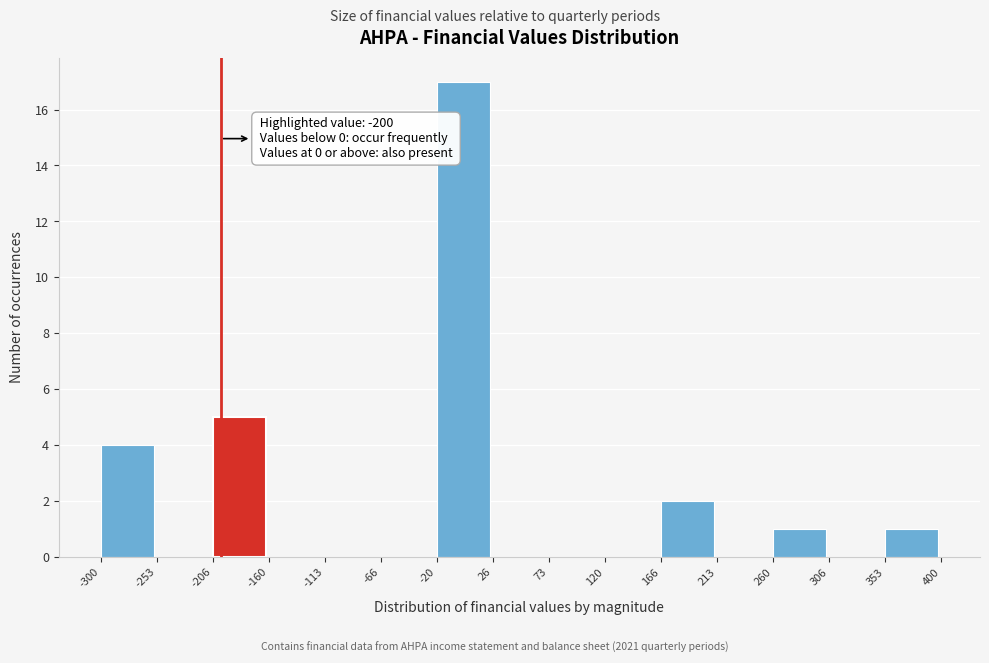

Which range on the x-axis has the tallest bar?

-20 to 26